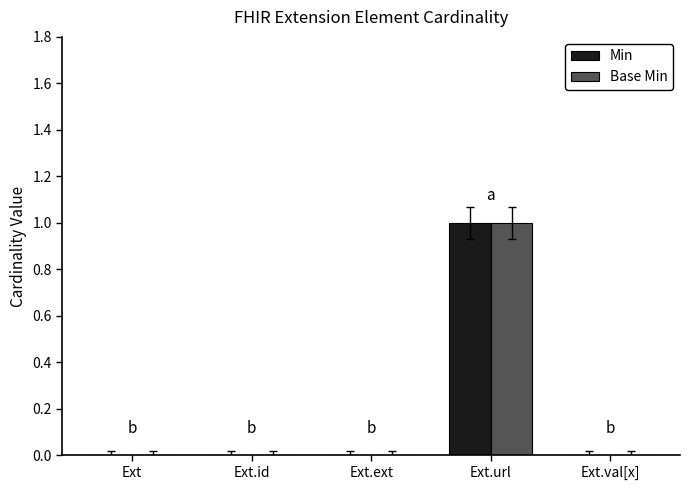

How many data points does each series have?

5